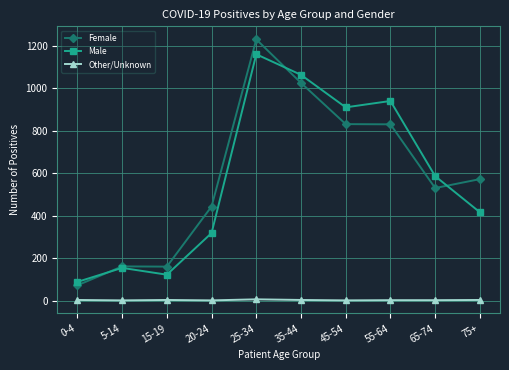

Does the chart display data point markers on the line(s)?

Yes